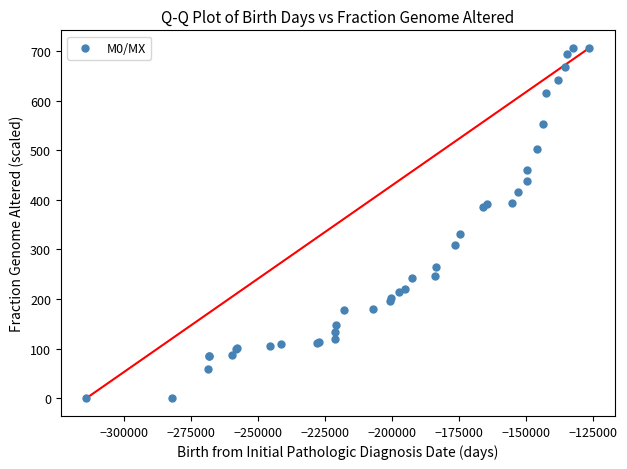

What Y value in the scatter plot is closest to 353?

331.3